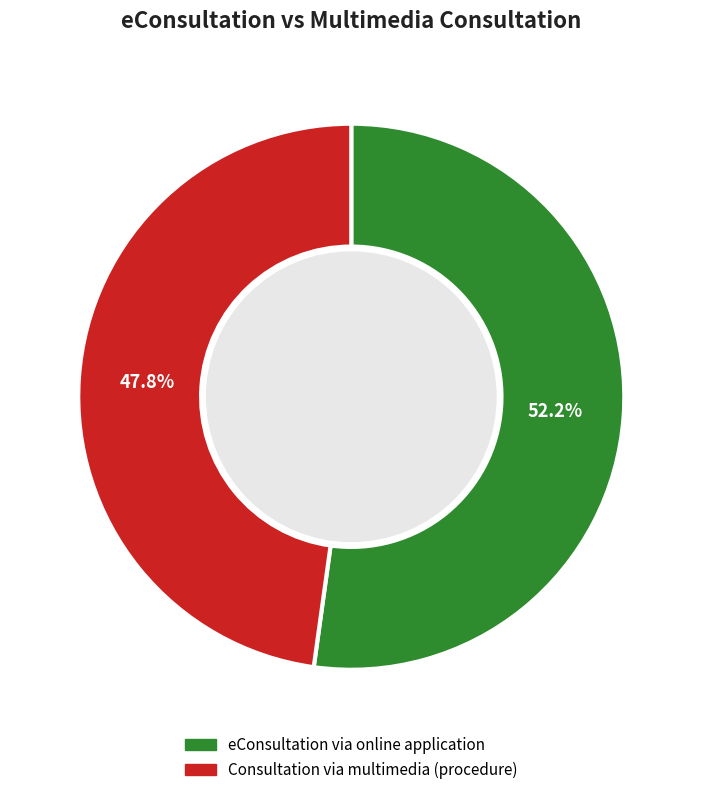

Which slice represents more than half of the pie?

eConsultation via online application